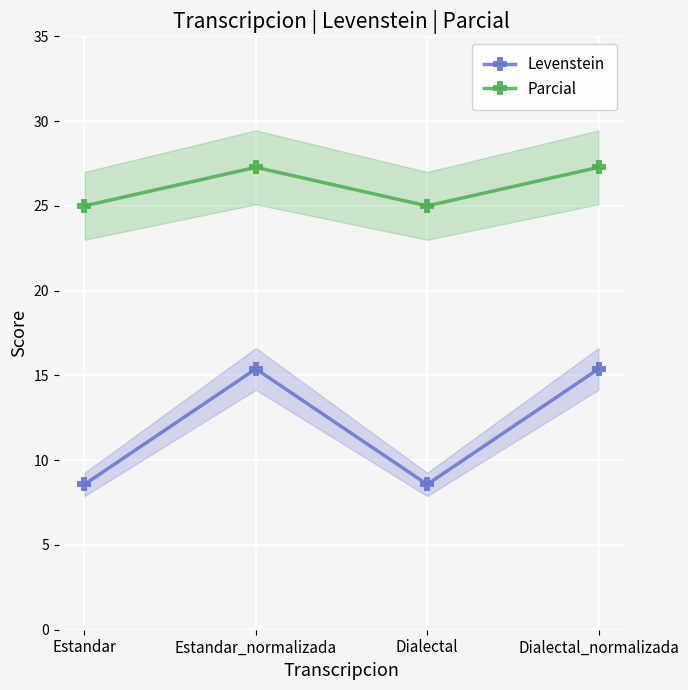

Where is the first local minimum for Levenstein?

Dialectal